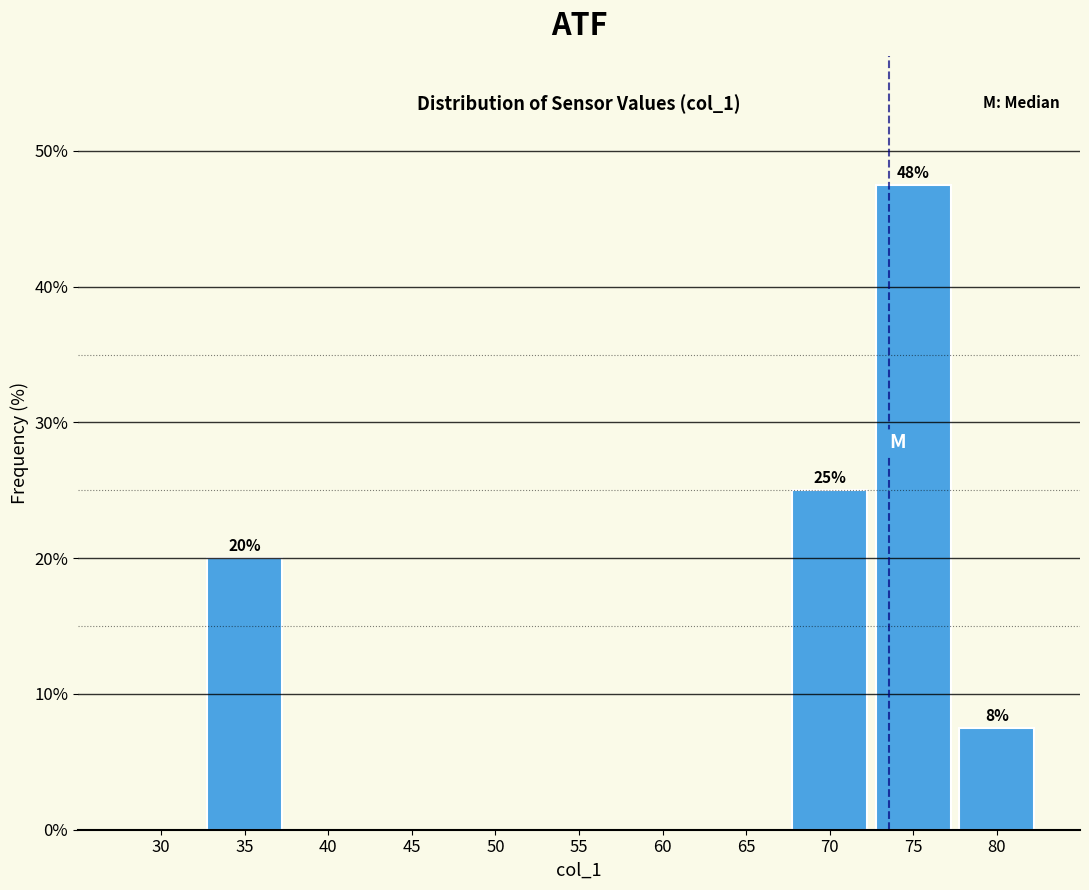

What value does the data have at 70?

25.0